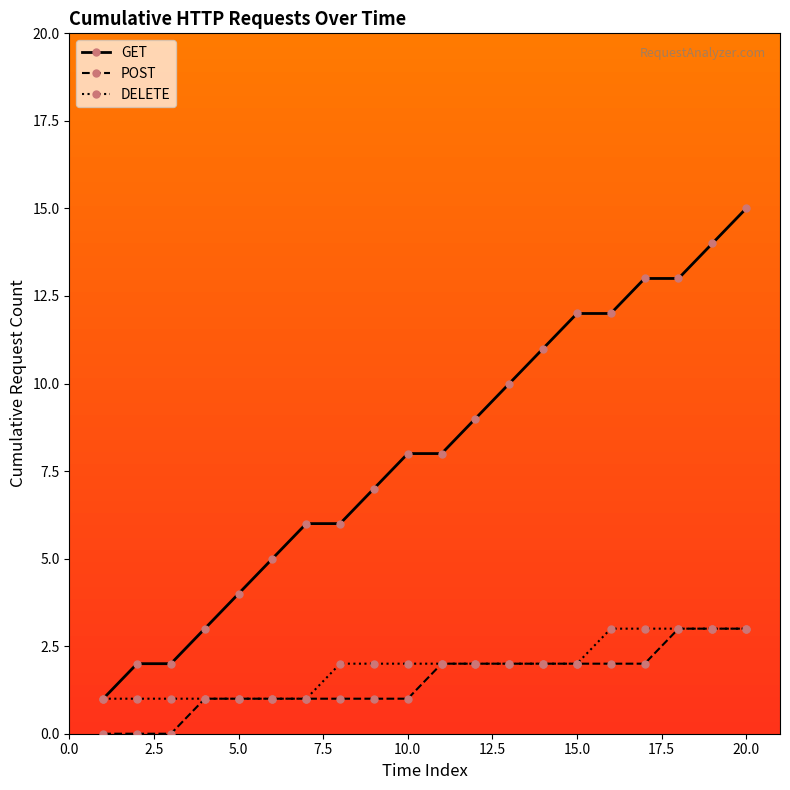

What is the value of the DELETE point at the 17th from the left?

3